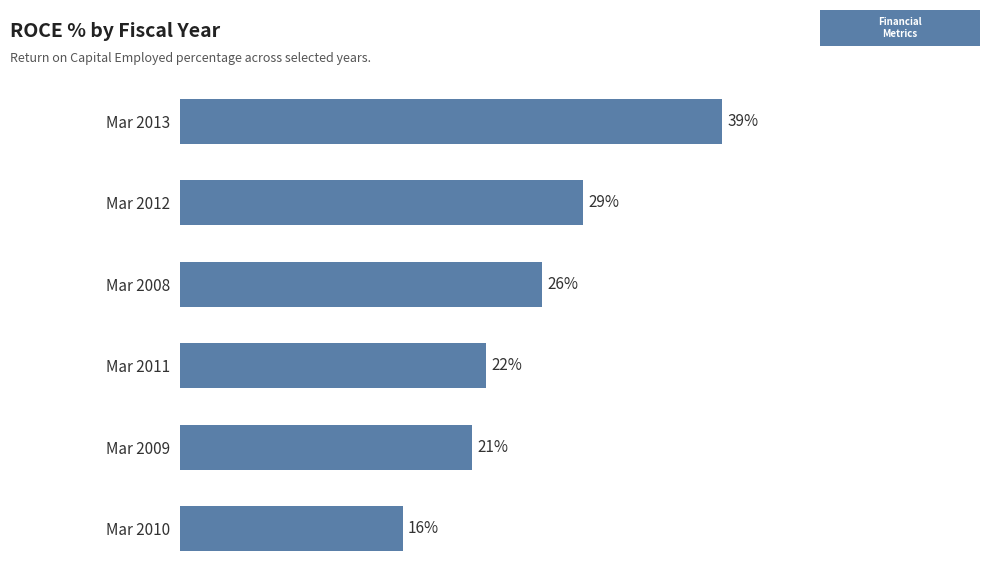

List the labels in order of value, smallest first.

Mar 2010, Mar 2009, Mar 2011, Mar 2008, Mar 2012, Mar 2013